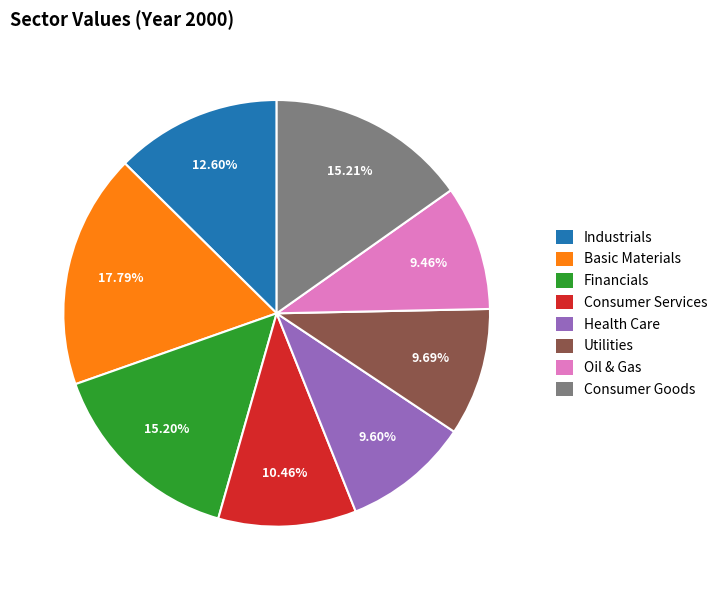

Does Financials account for over 50% of the chart?

No